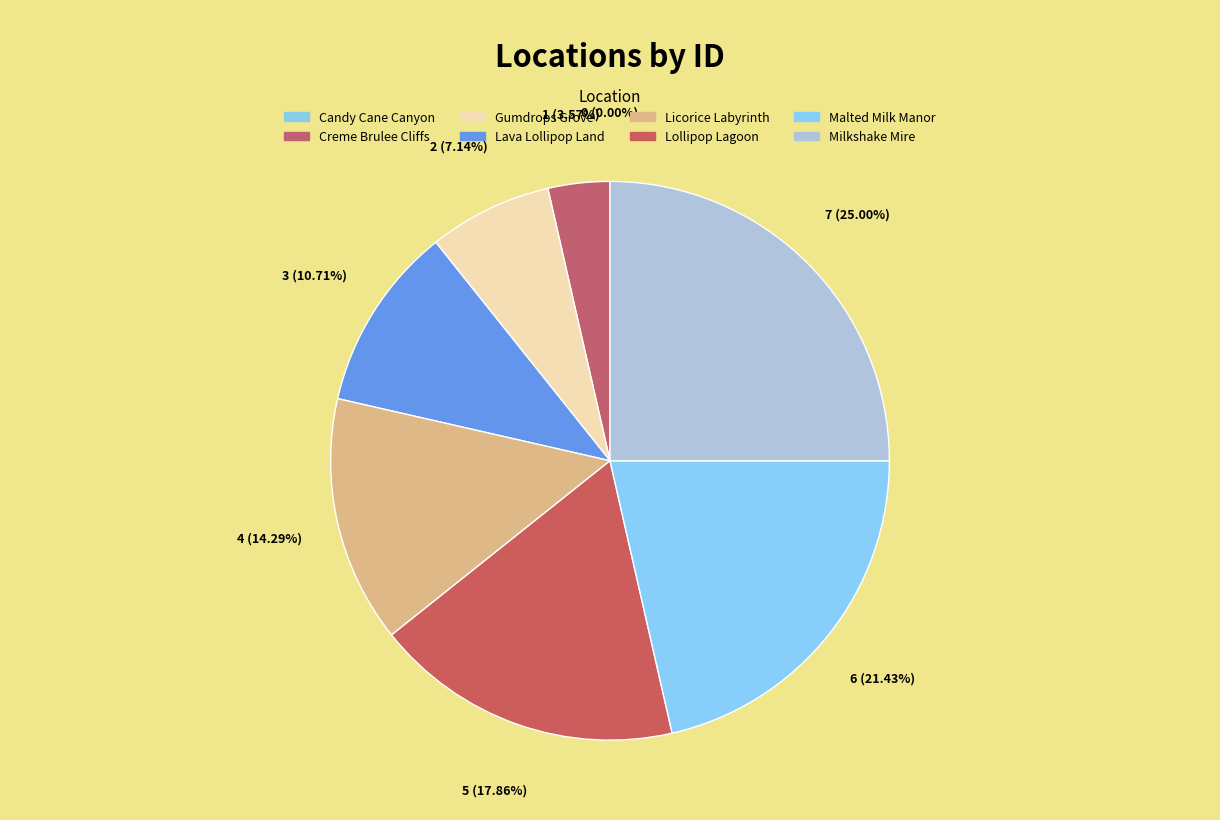

Rank the categories by value from lowest to highest.

Candy Cane Canyon, Creme Brulee Cliffs, Gumdrops Grove, Lava Lollipop Land, Licorice Labyrinth, Lollipop Lagoon, Malted Milk Manor, Milkshake Mire